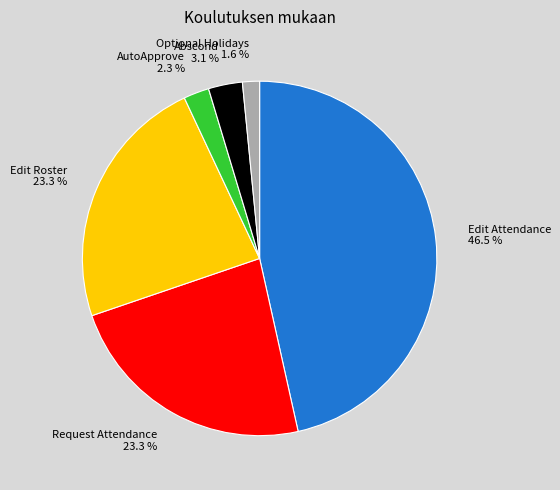

How many slices are in this pie chart?

6